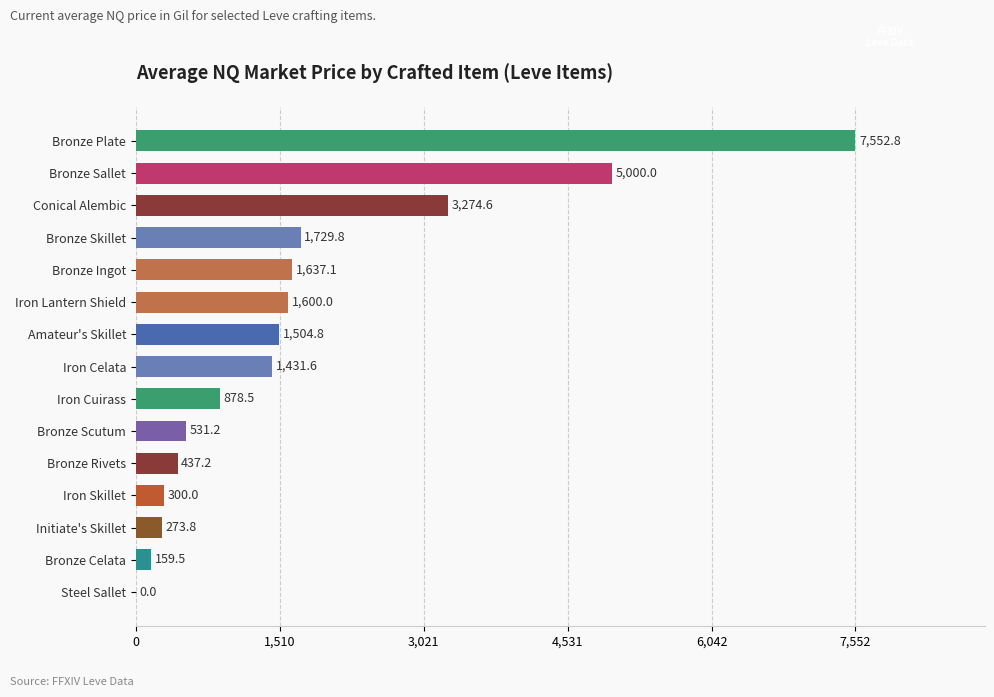

Are the bars grouped side by side (vs. stacked)?

No